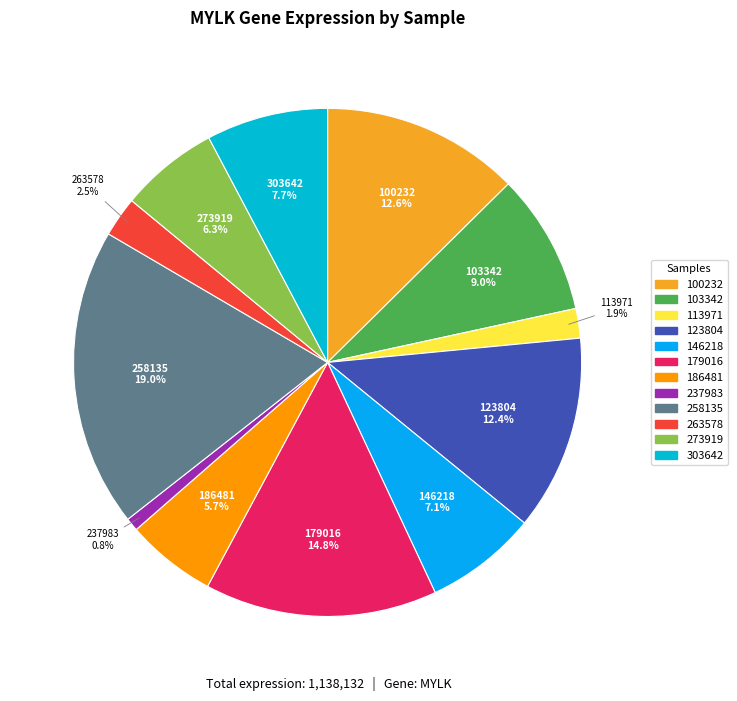

Does 123804 represent more than half of the total?

No